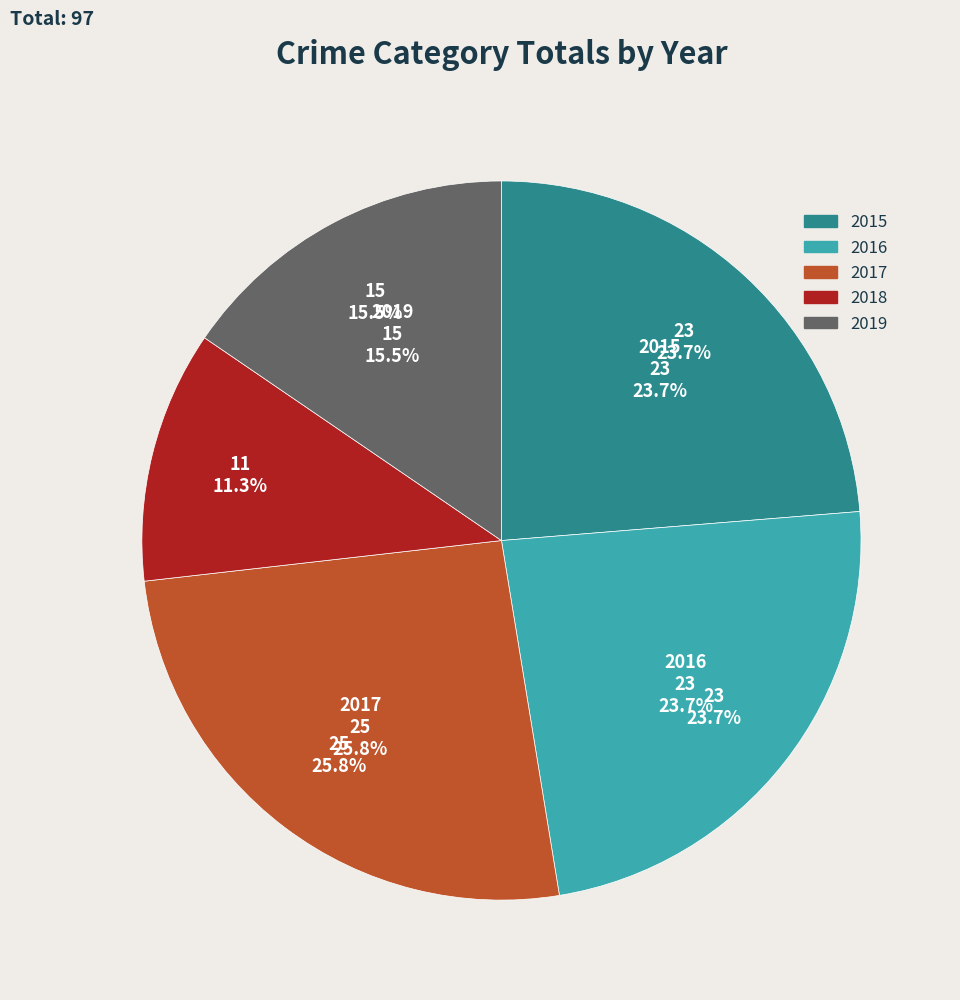

Rank the categories by value from lowest to highest.

2018, 2019, 2015, 2016, 2017